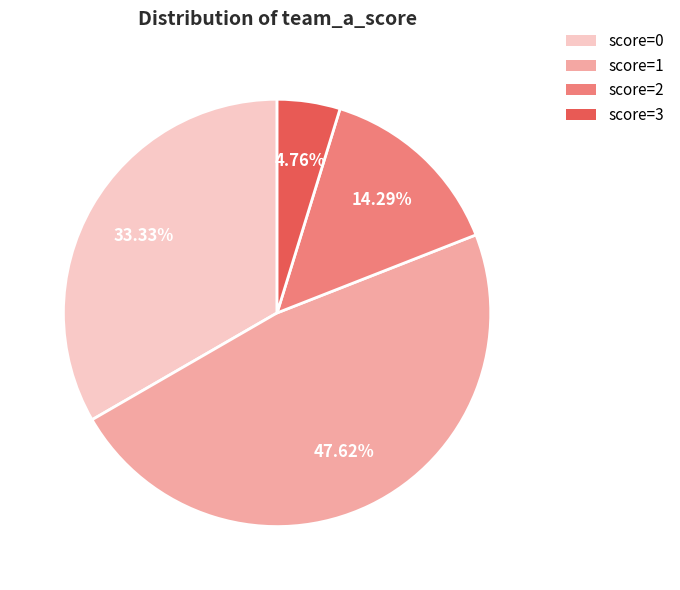

Does score=0 account for over 50% of the chart?

No